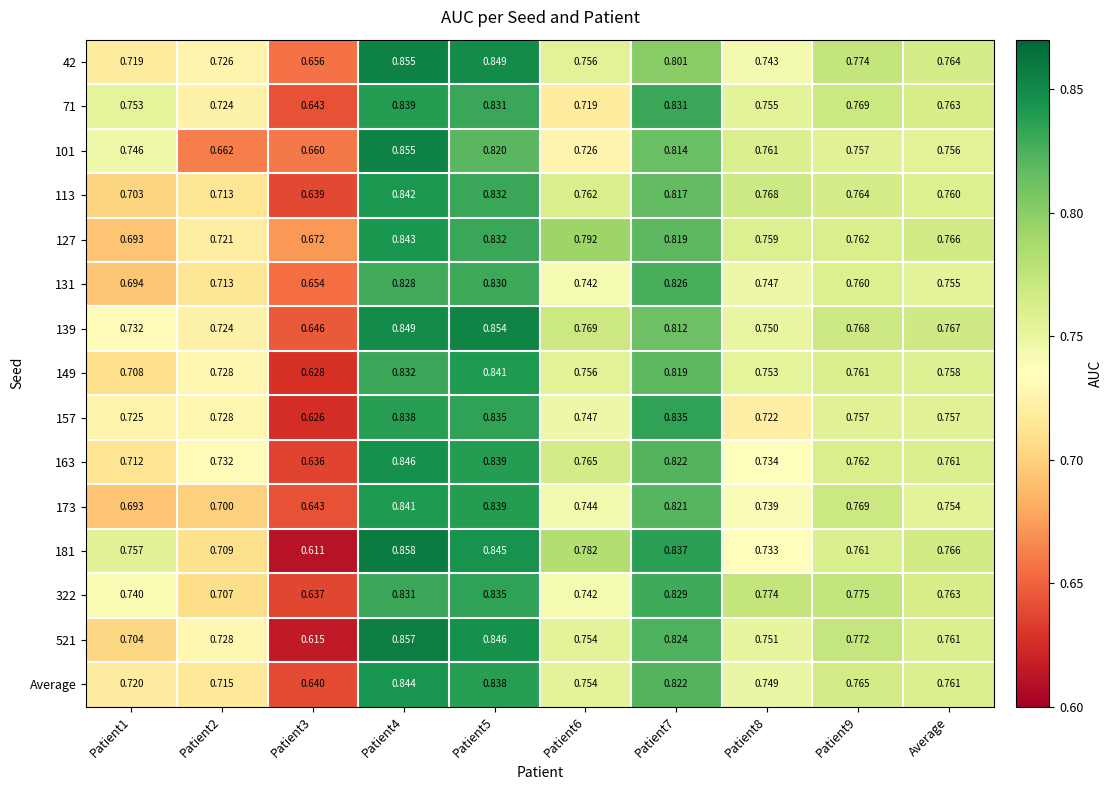

Is the value of 173 at Average greater than the value of 71 at Patient1?

Yes